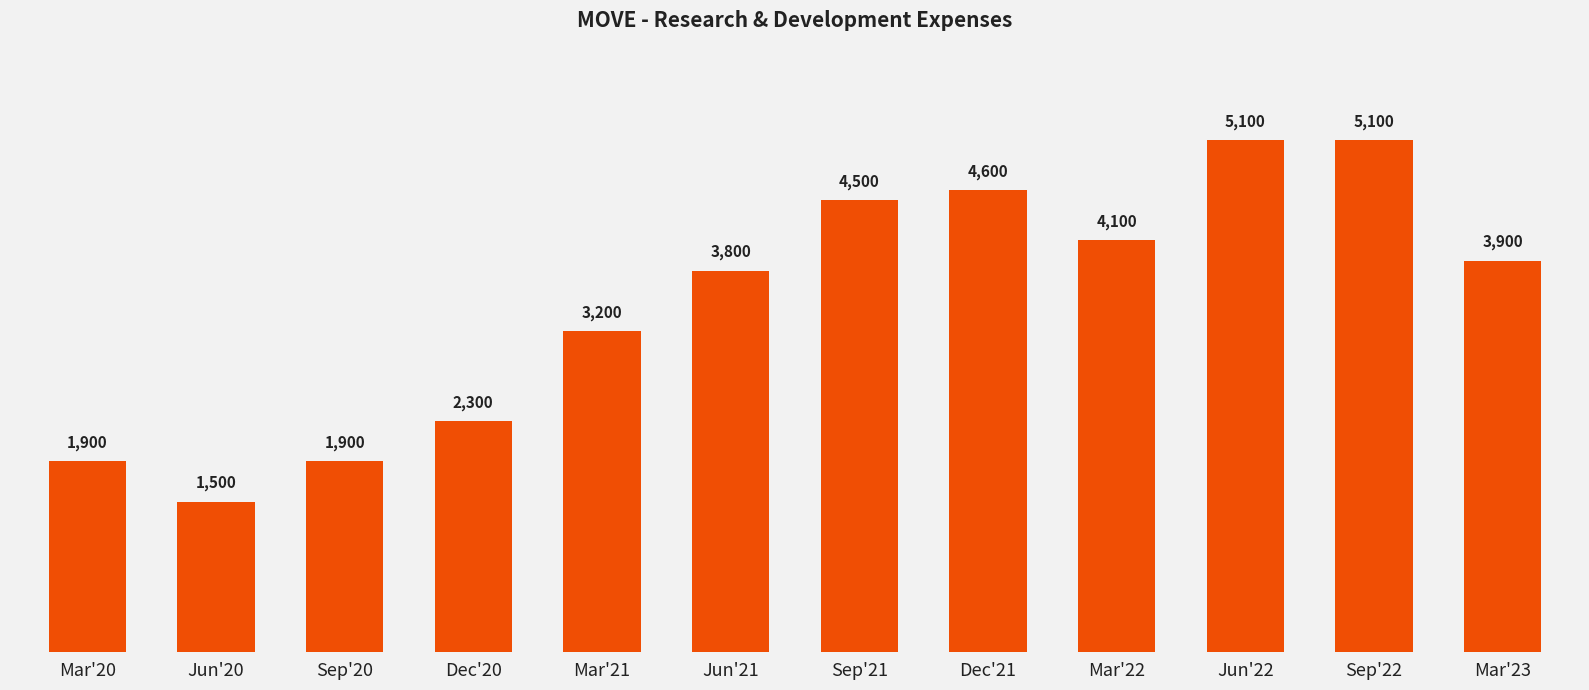

What is the difference between the maximum and minimum values?

3600